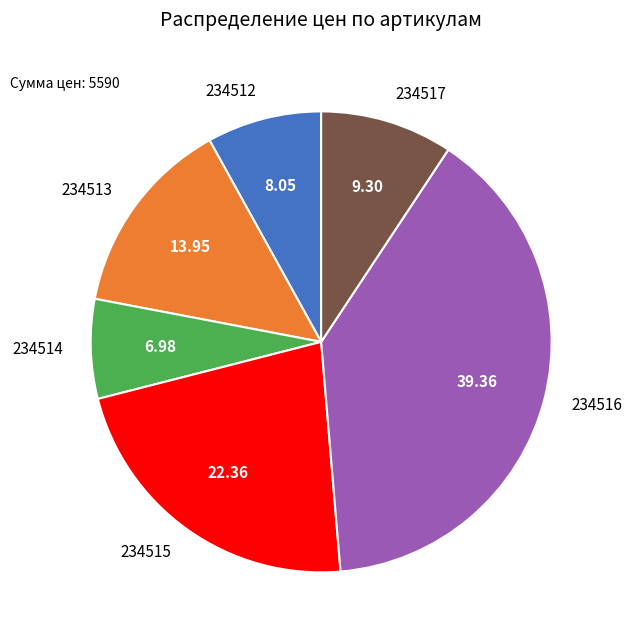

Does 234514 account for over 50% of the chart?

No